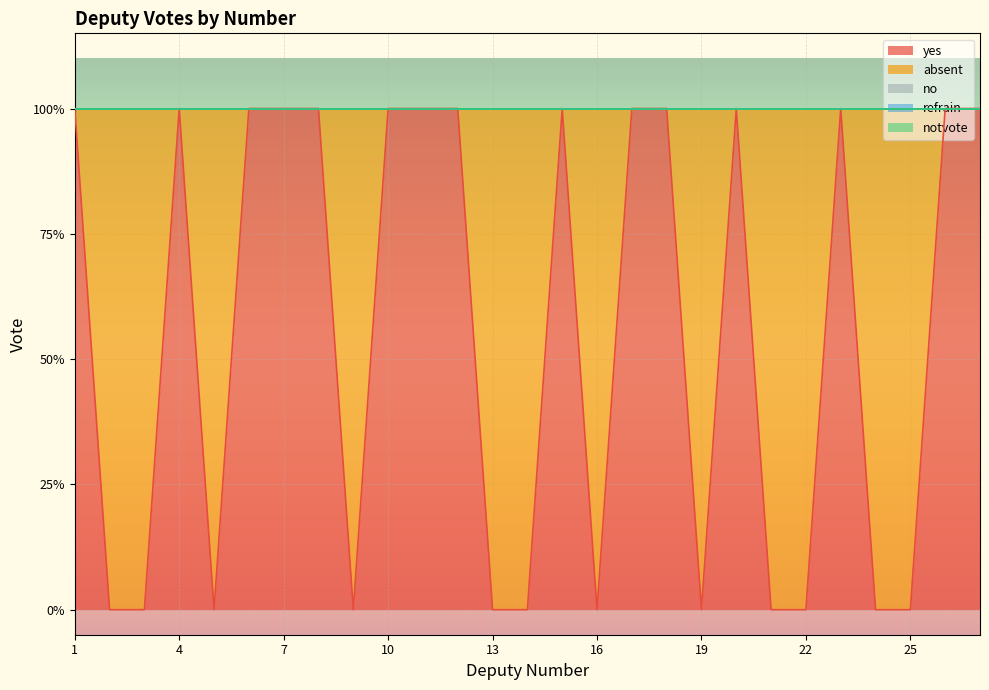

Which series changed the most between 19 and 25?

yes